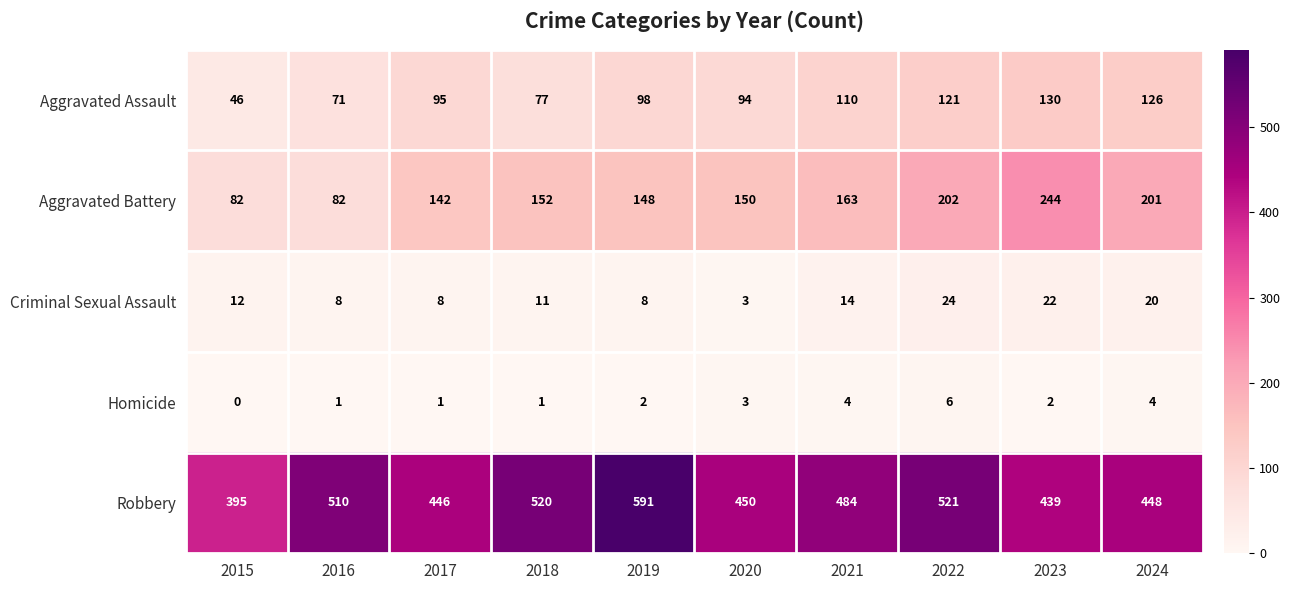

Is it true that Robbery equals 448 at 2024?

True